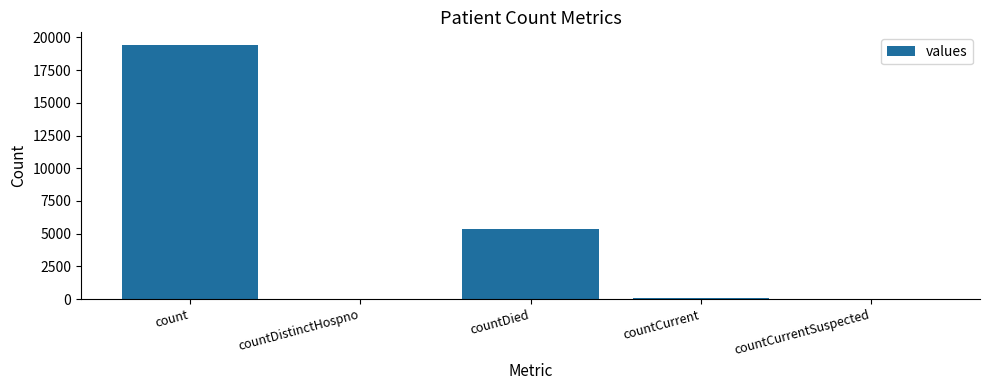

How many data points does each series have?

5